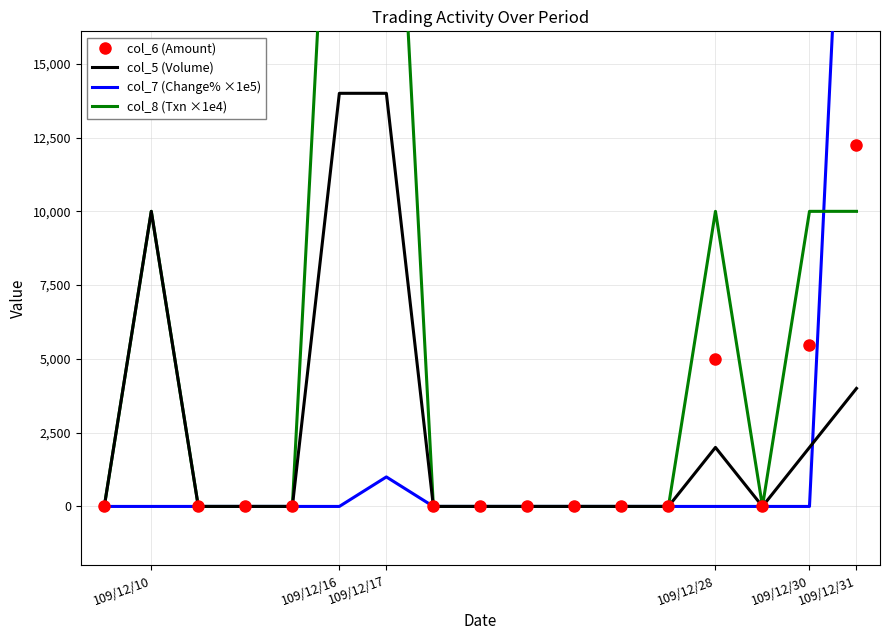

True or false: col_5 (Volume) and col_8 (Txn ×1e4) cross at least once.

False